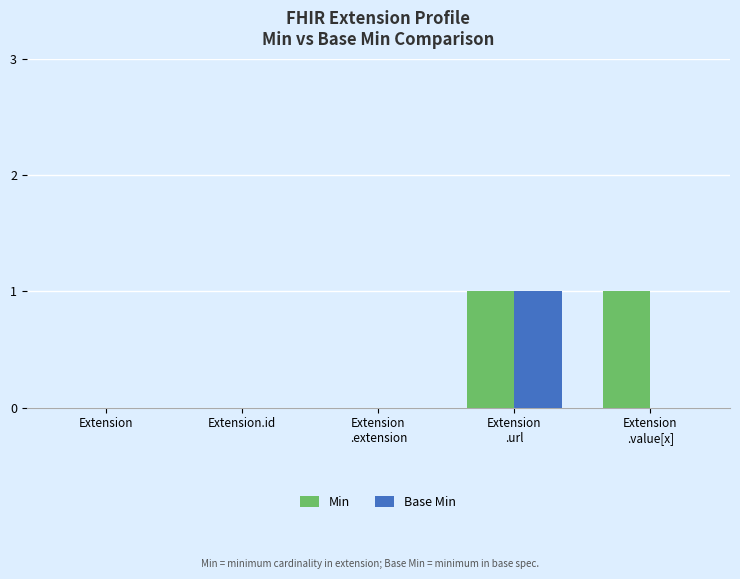

True or false: Base Min has a value of 0 at Extension.

True